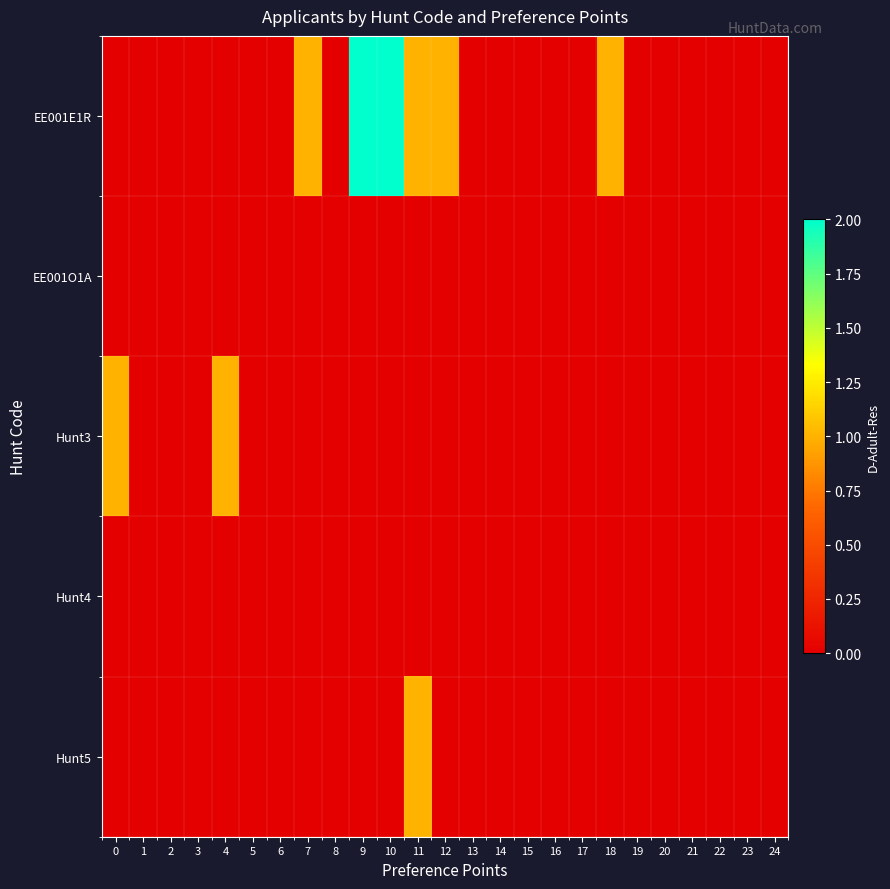

List the series in order of their peak value, highest first.

EE001E1R, Hunt3, Hunt5, EE001O1A, Hunt4